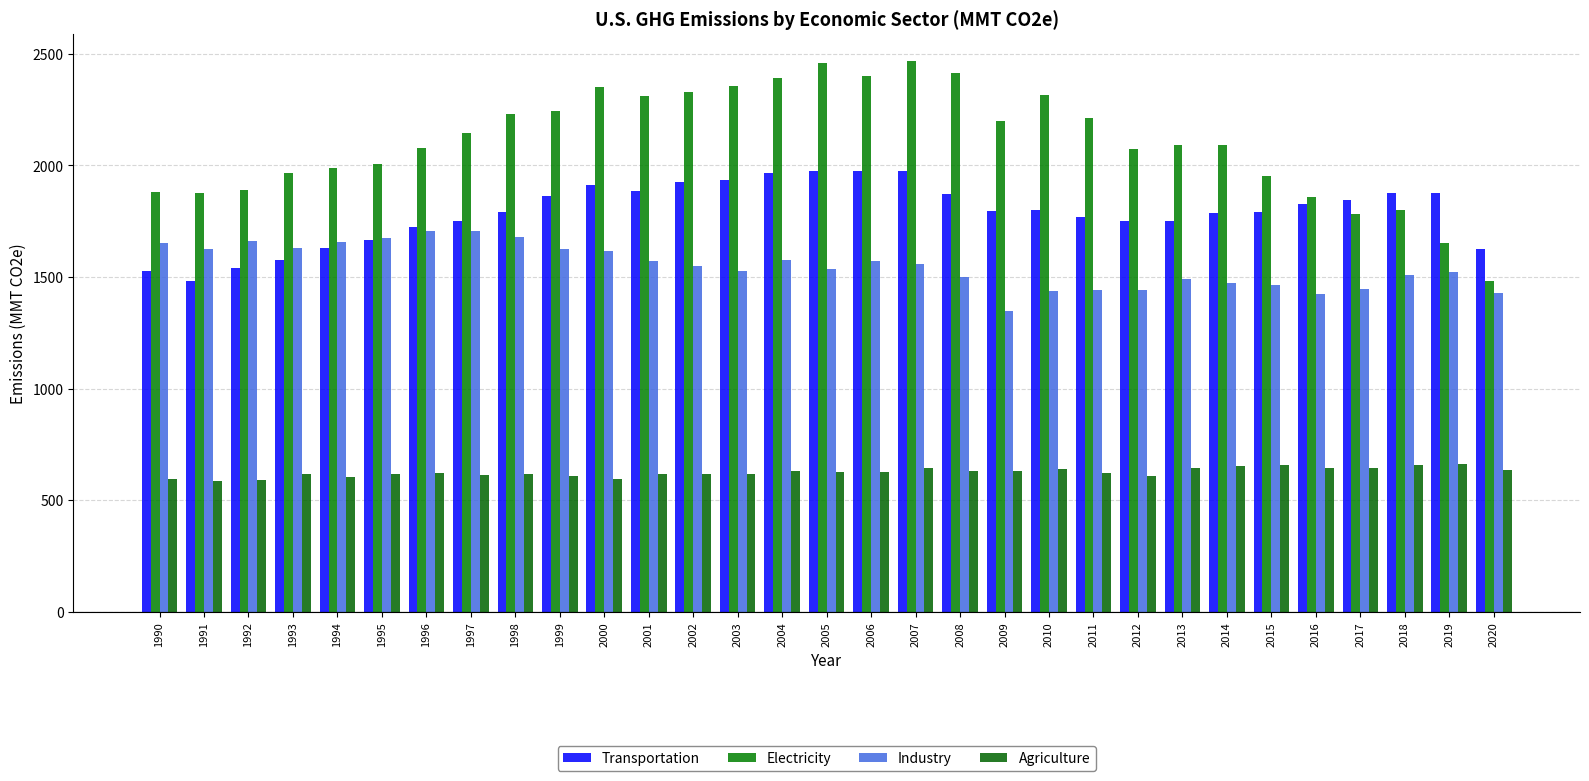

What are all the series names shown in the legend?

Transportation, Electricity, Industry, Agriculture